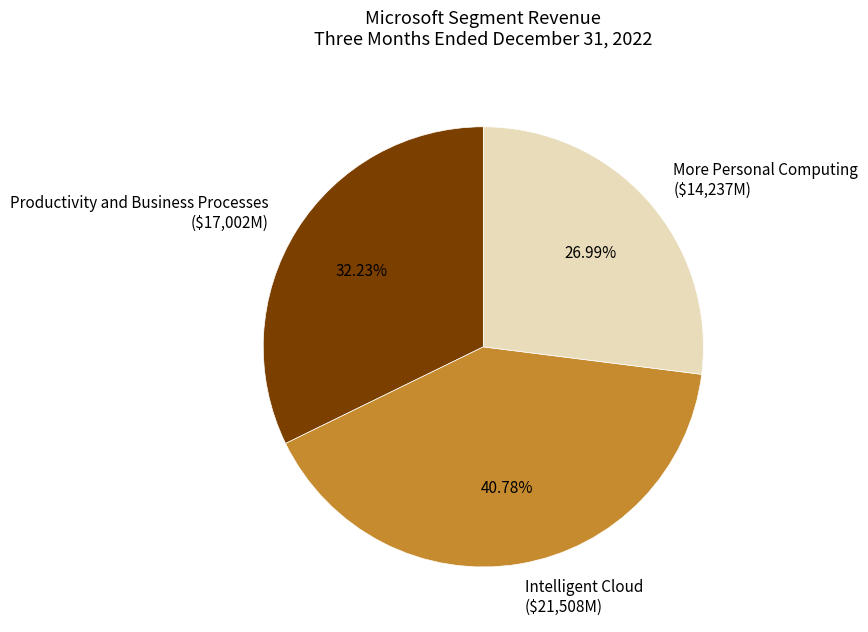

Is there any slice that represents more than half of the pie?

No